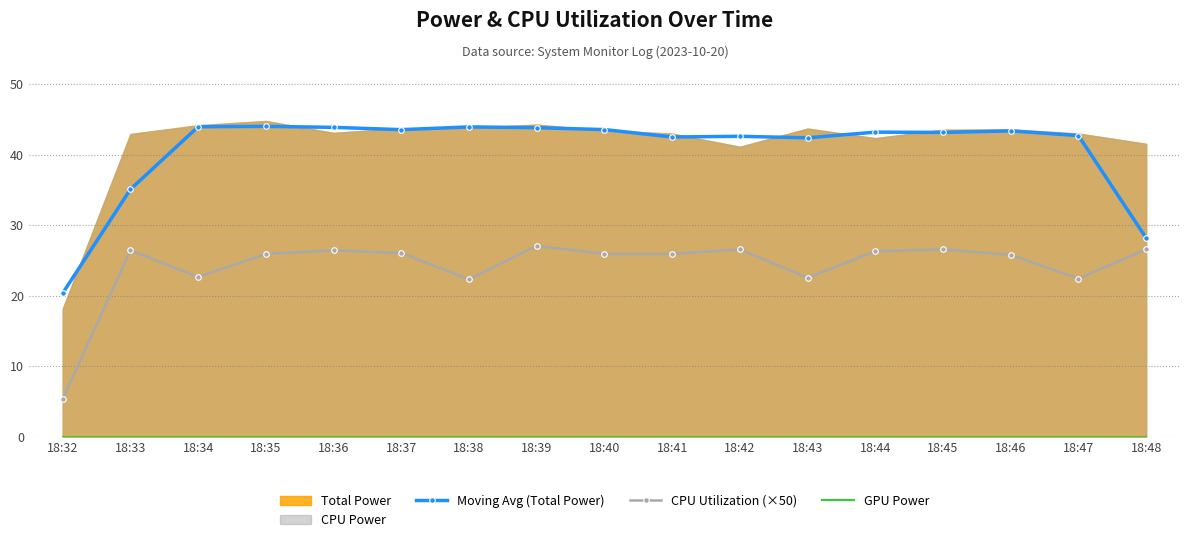

True or false: GPU Power and Moving Avg (Total Power) intersect in this chart.

False